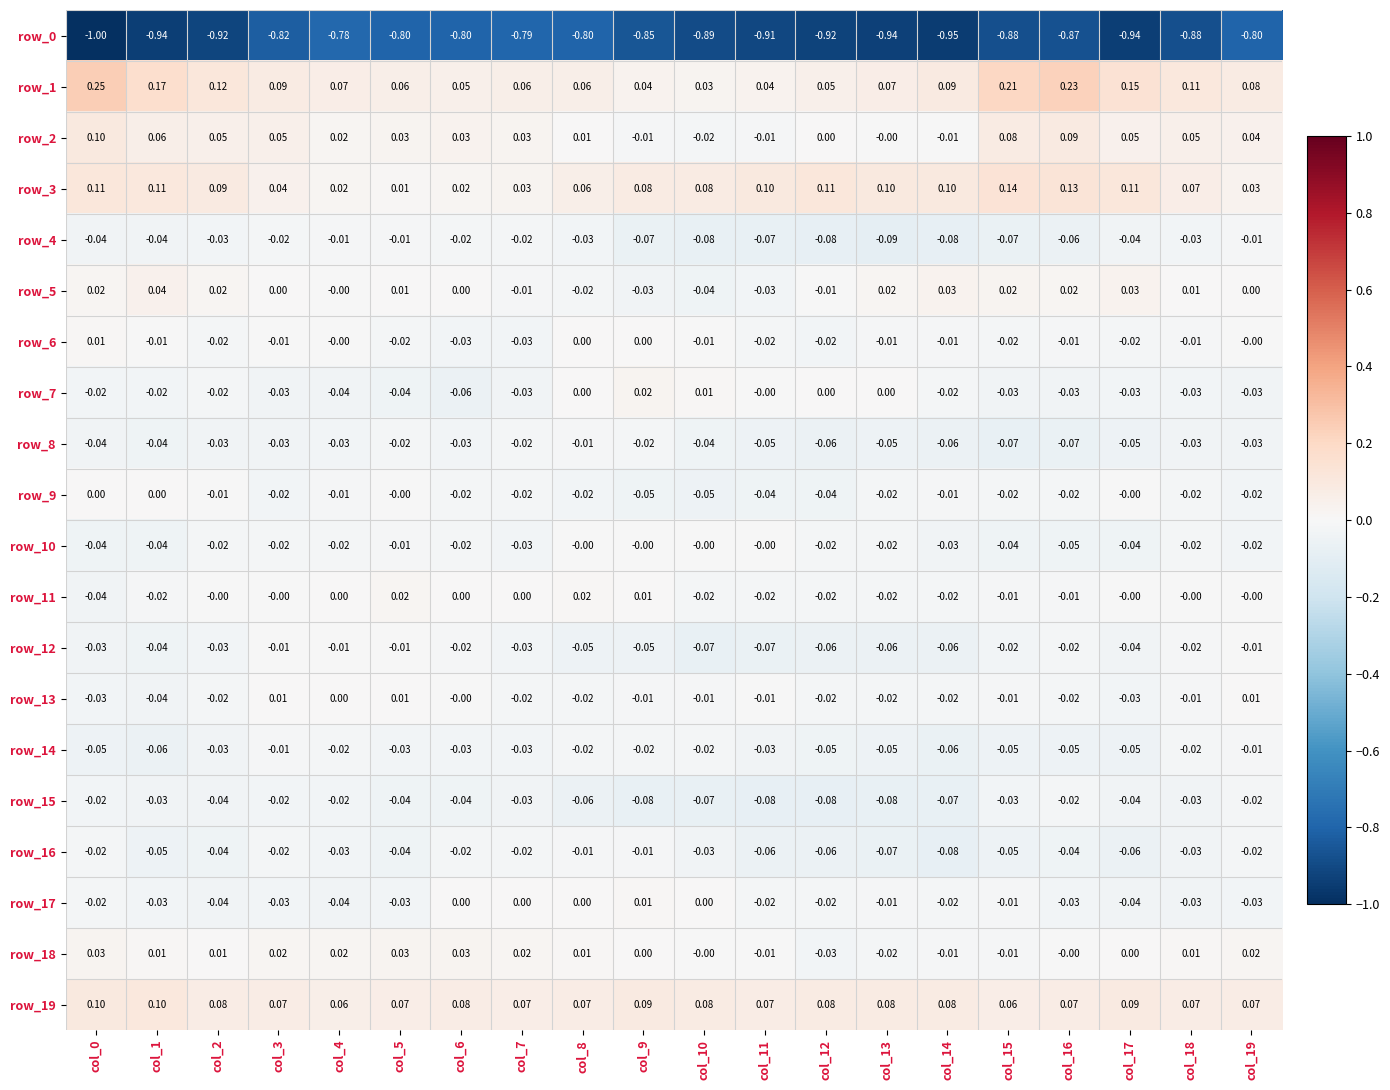

What is the difference between the maximum and second lowest values in the row_7 series?

0.1